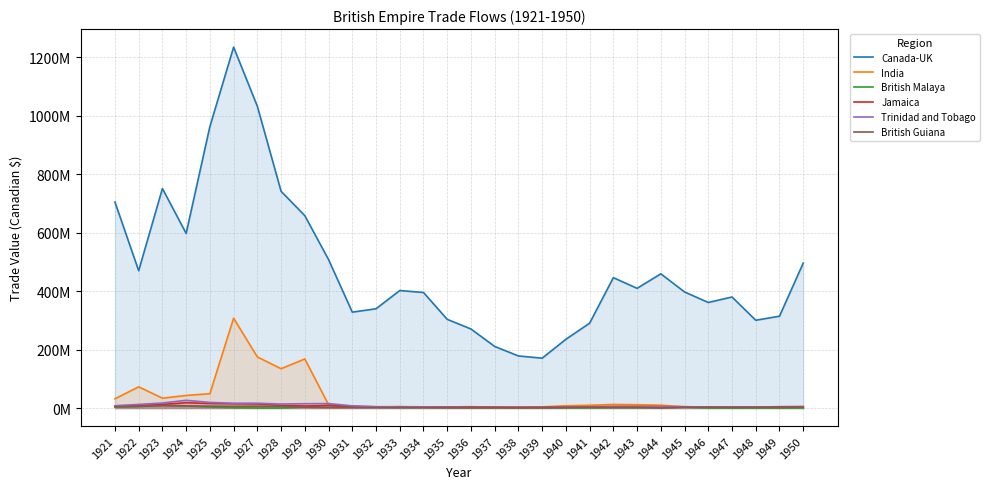

Rank the categories by British Guiana value from lowest to highest.

1944, 1937, 1936, 1938, 1935, 1934, 1933, 1939, 1931, 1932, 1930, 1940, 1947, 1942, 1948, 1941, 1943, 1945, 1946, 1929, 1950, 1949, 1921, 1928, 1922, 1926, 1927, 1925, 1924, 1923